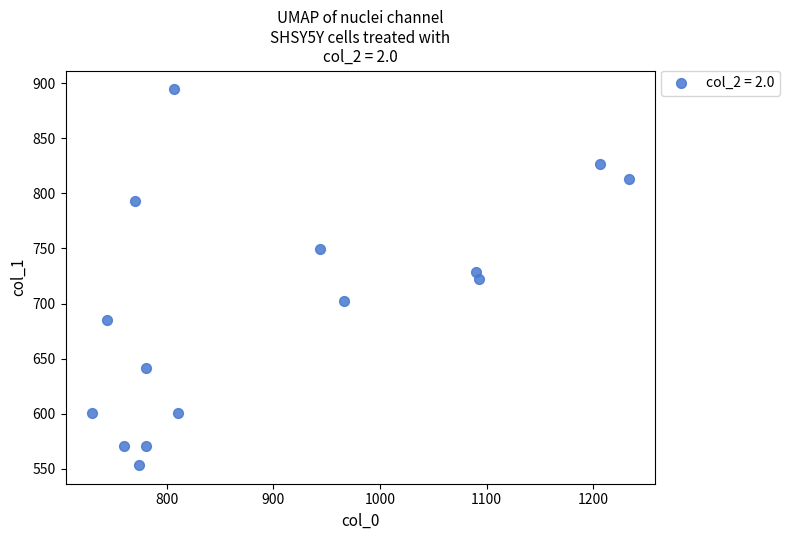

What is the range of X values (max minus min)?

503.3